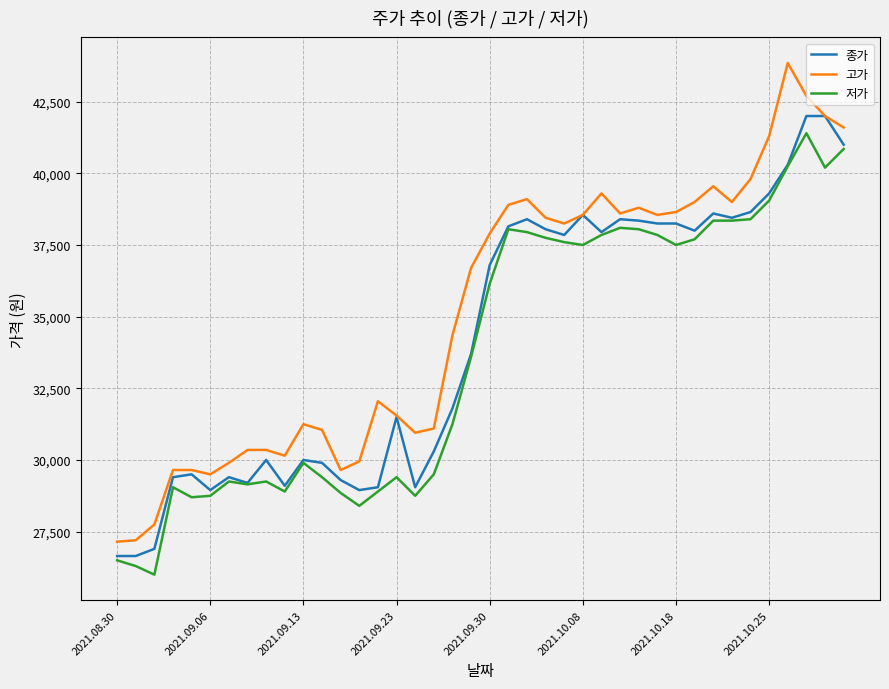

Which series has the largest range (max minus min)?

고가